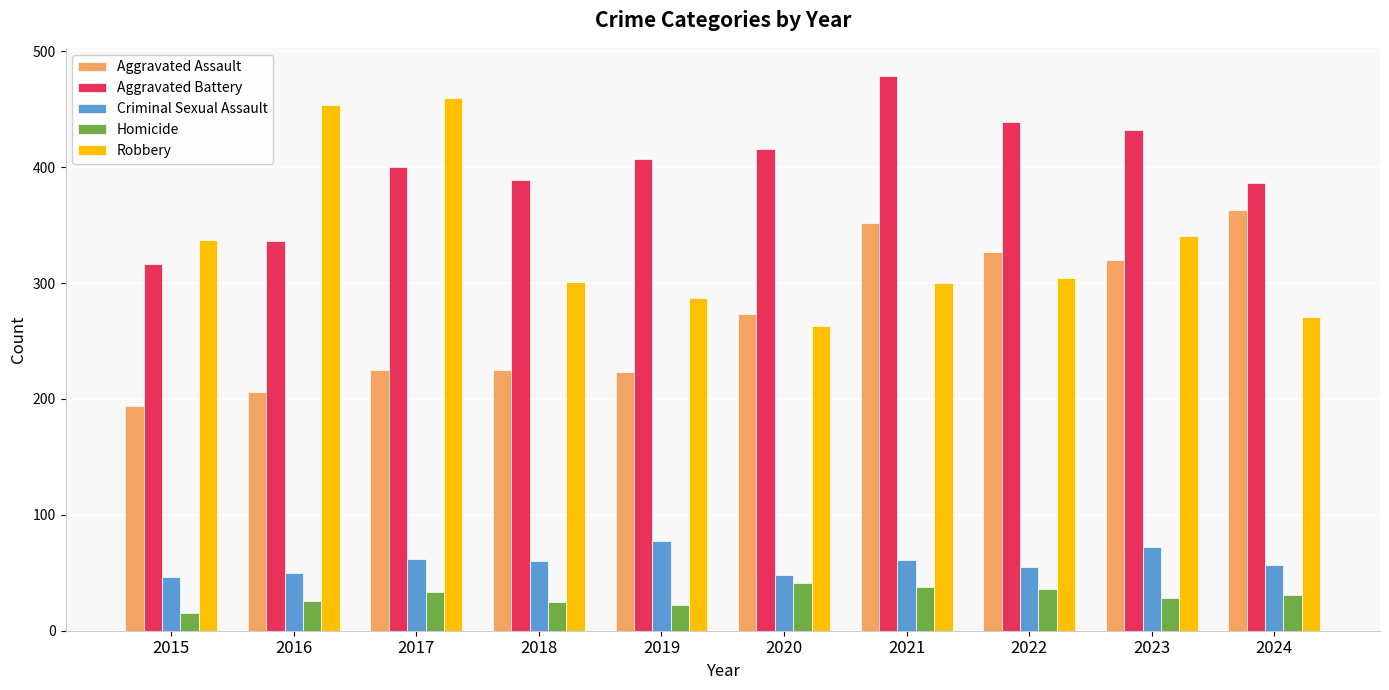

Between 2019 and 2024, which series saw the biggest shift?

Aggravated Assault